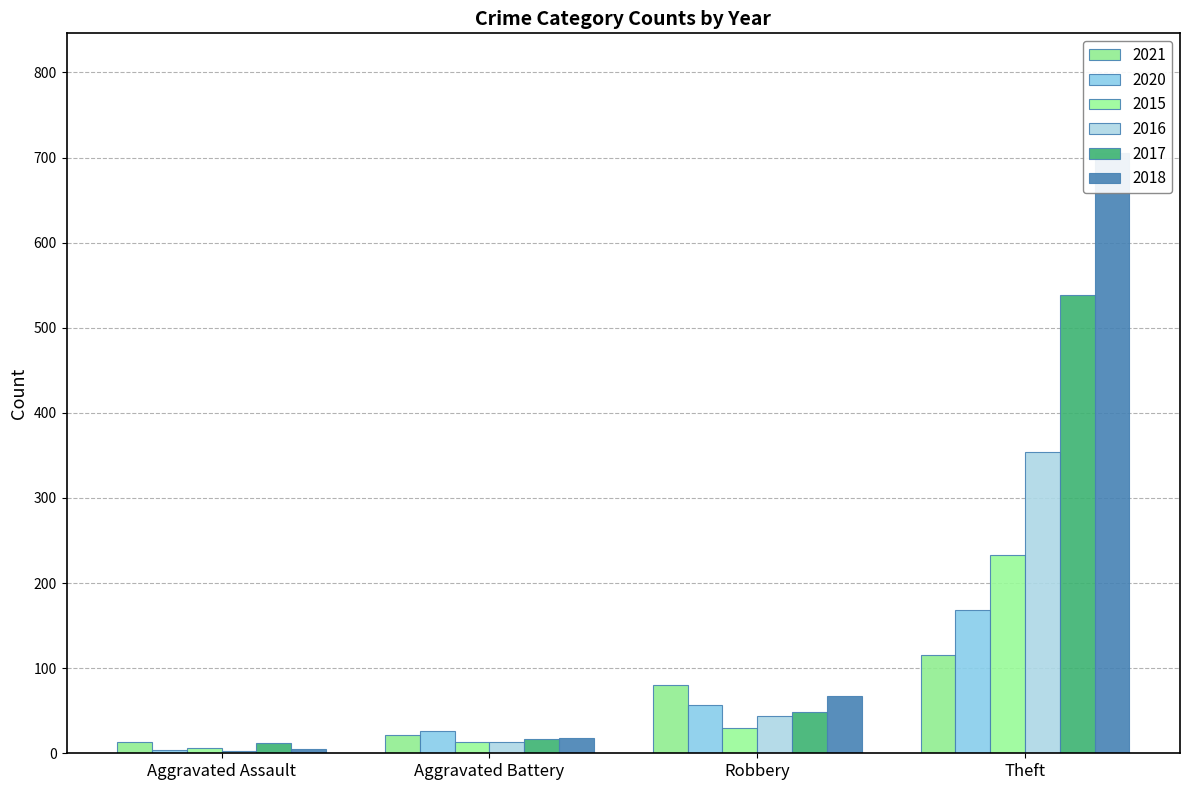

Rank the categories by 2018 value from lowest to highest.

Aggravated Assault, Aggravated Battery, Robbery, Theft